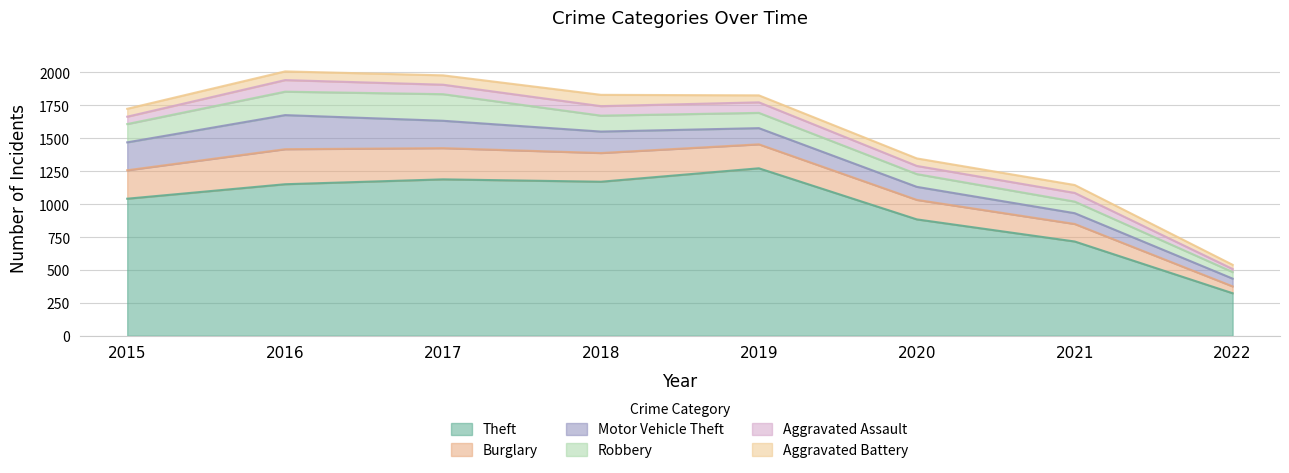

What is the difference between the maximum and minimum values in the Robbery series?

152